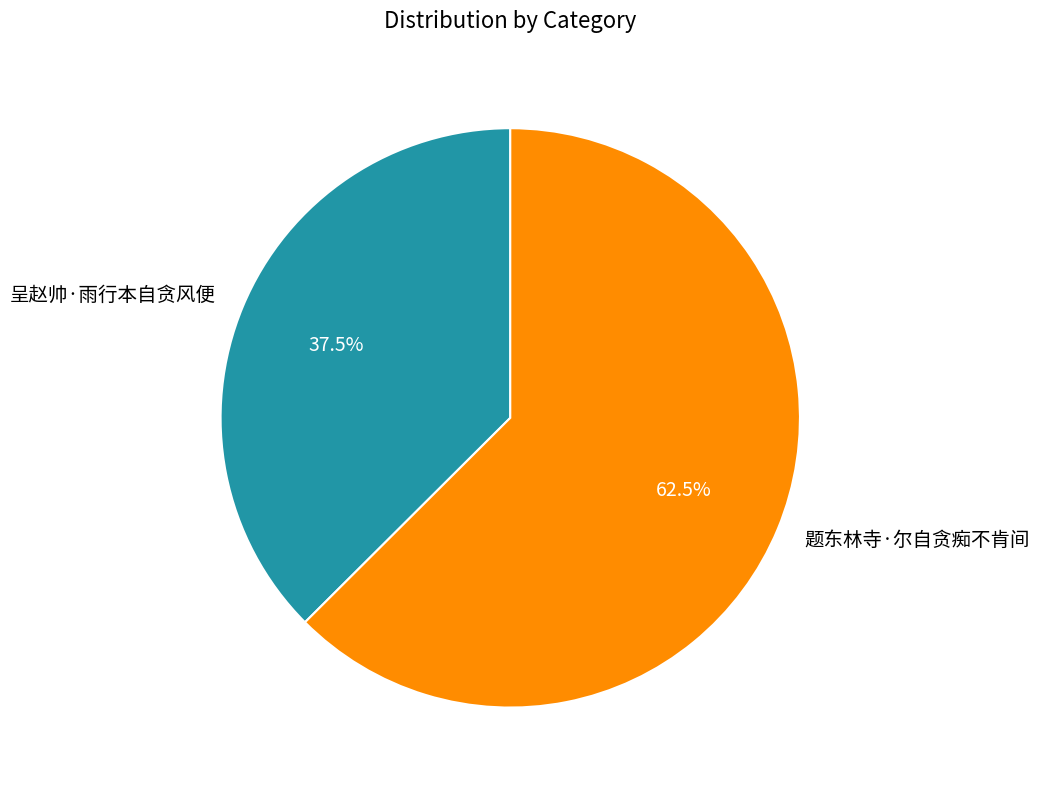

Rank the categories by value from lowest to highest.

呈赵帅·雨行本自贪风便, 题东林寺·尔自贪痴不肯间